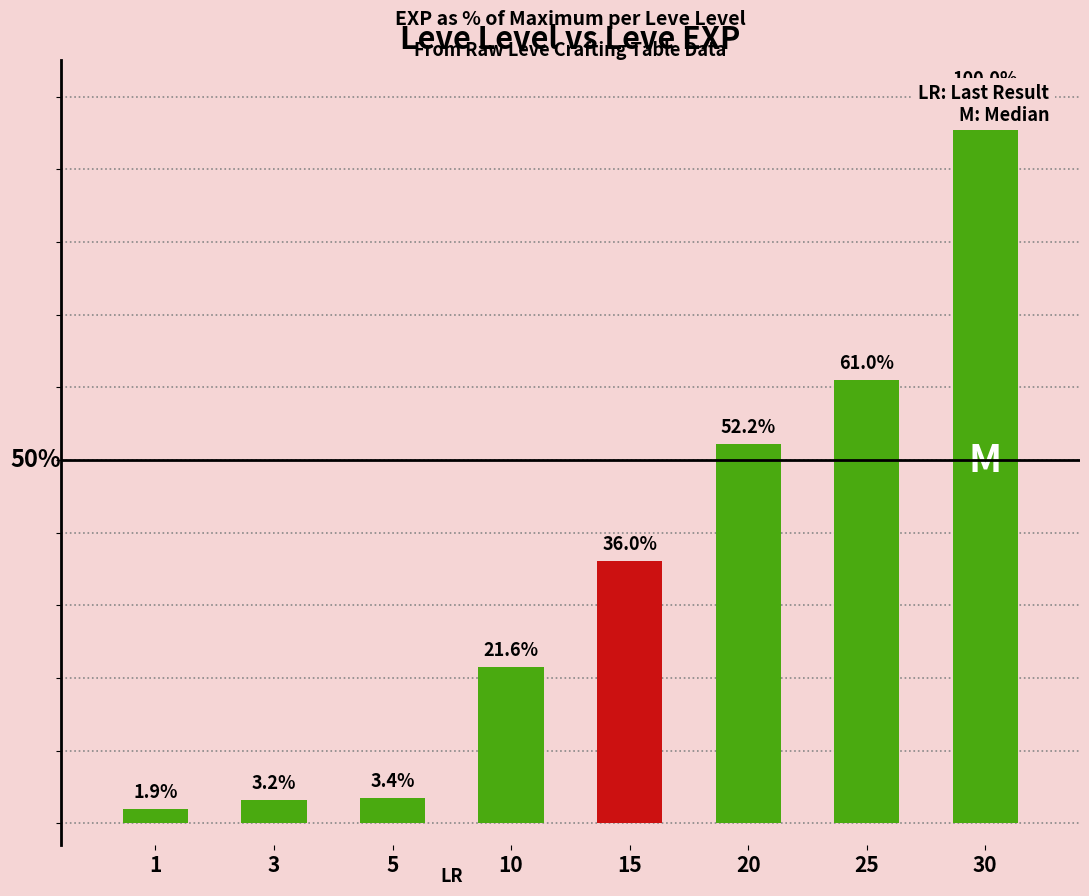

Does the chart contain stacked bars?

No